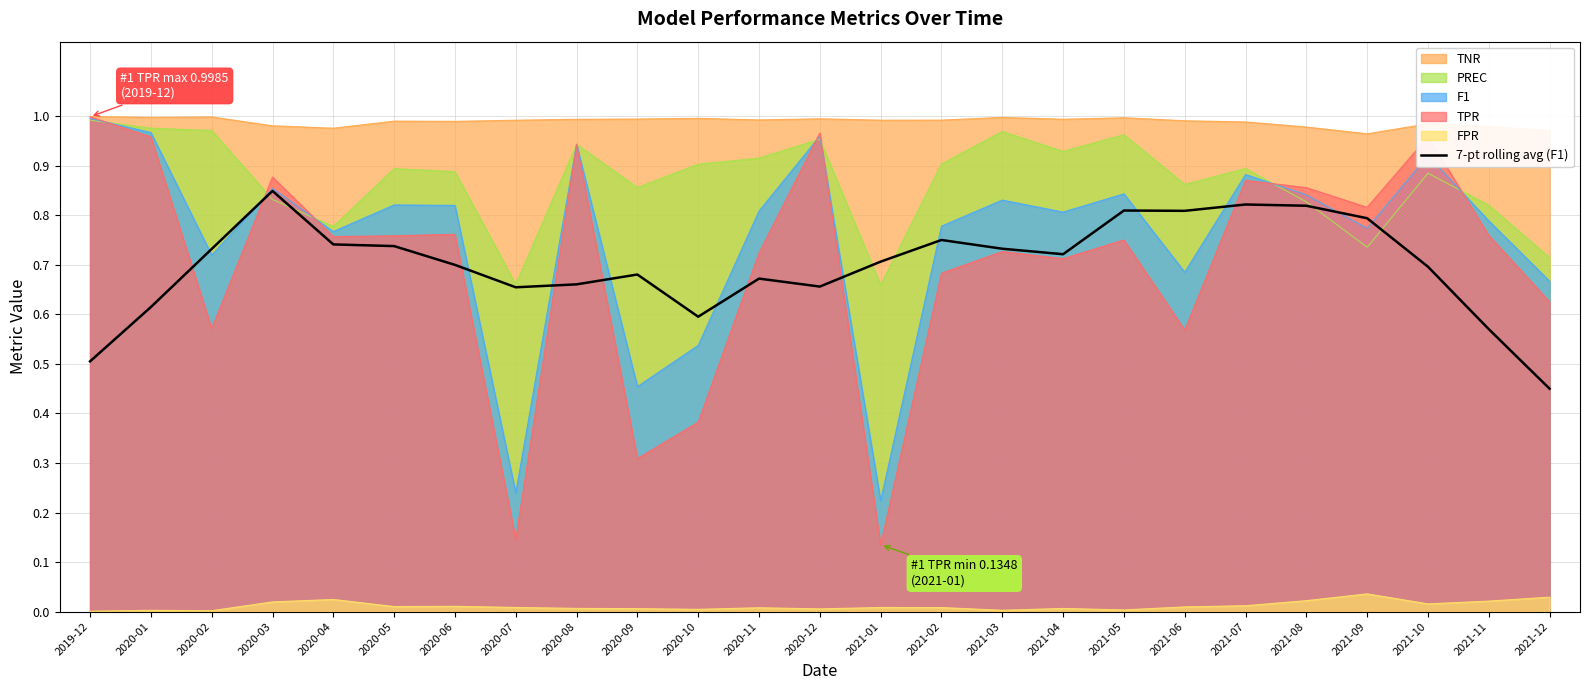

At which category does the data reach its first local peak?

2020-03